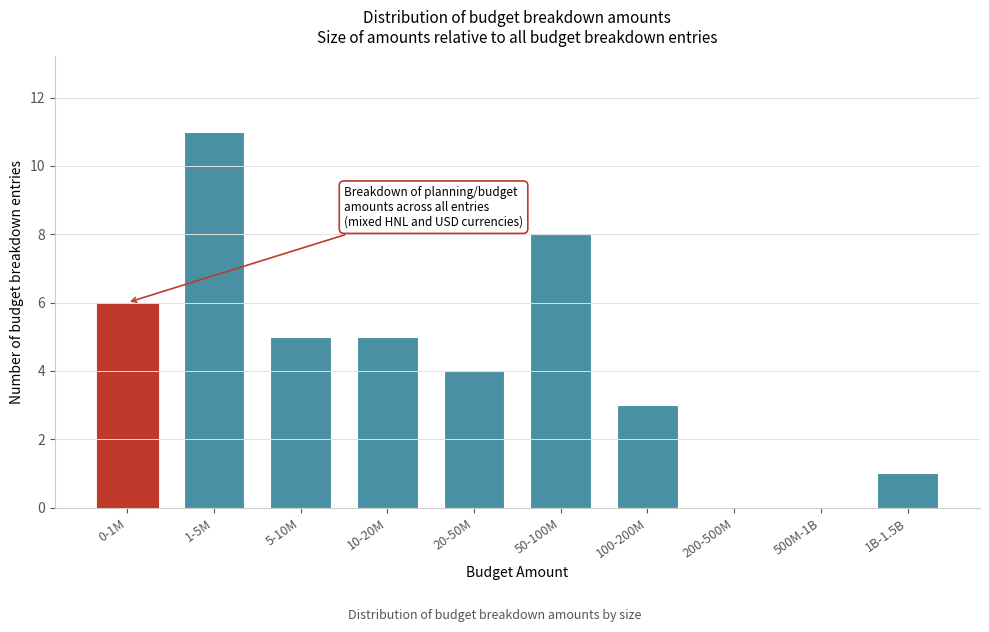

Reading right to left, what are all the values shown in this chart?

1B-1.5B=1	500M-1B=0	200-500M=0	100-200M=3	50-100M=8	20-50M=4	10-20M=5	5-10M=5	1-5M=11	0-1M=6